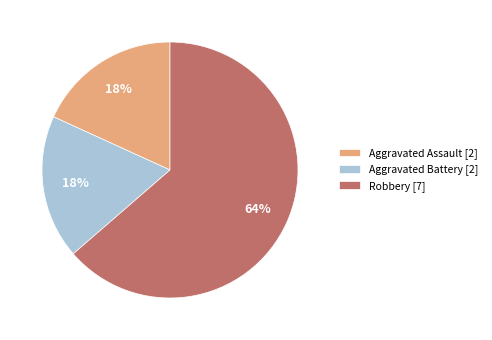

What is the ratio of the value at Aggravated Battery [2] to the value at Aggravated Assault [2]?

1.0